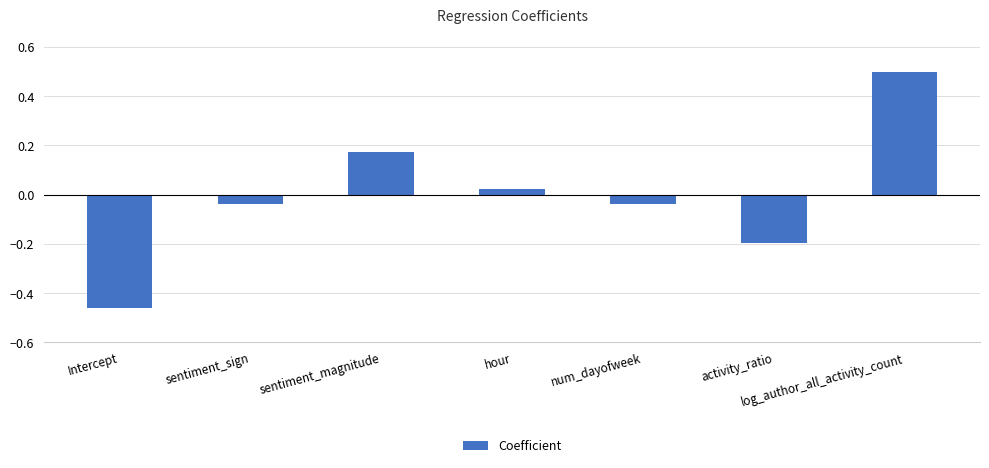

Where is the data nearest to the value 0?

hour